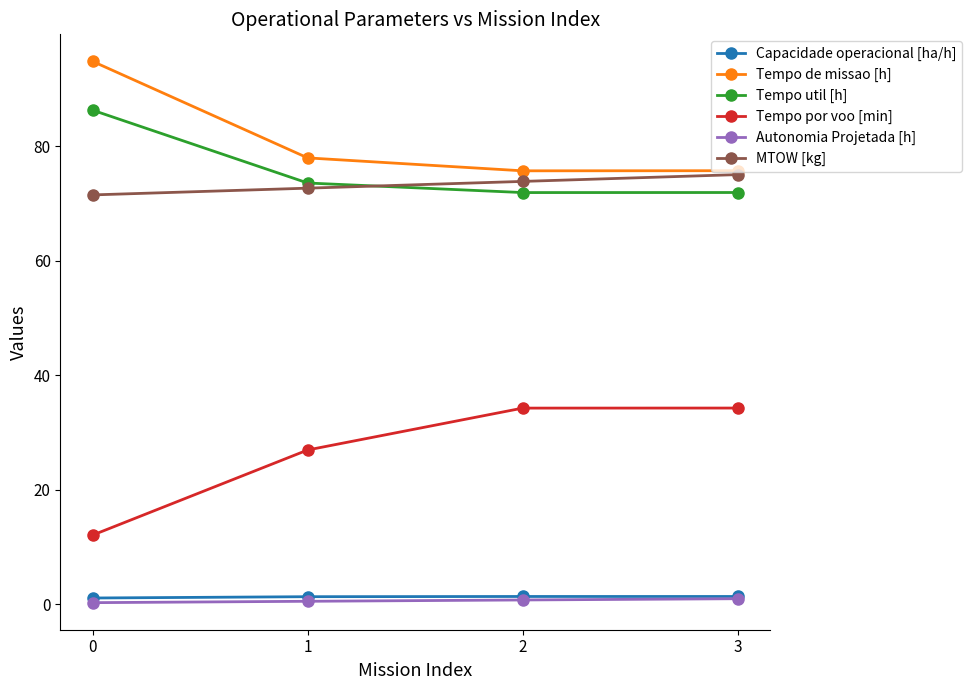

True or false: Autonomia Projetada [h] has a value of 0.7 at 2.

True